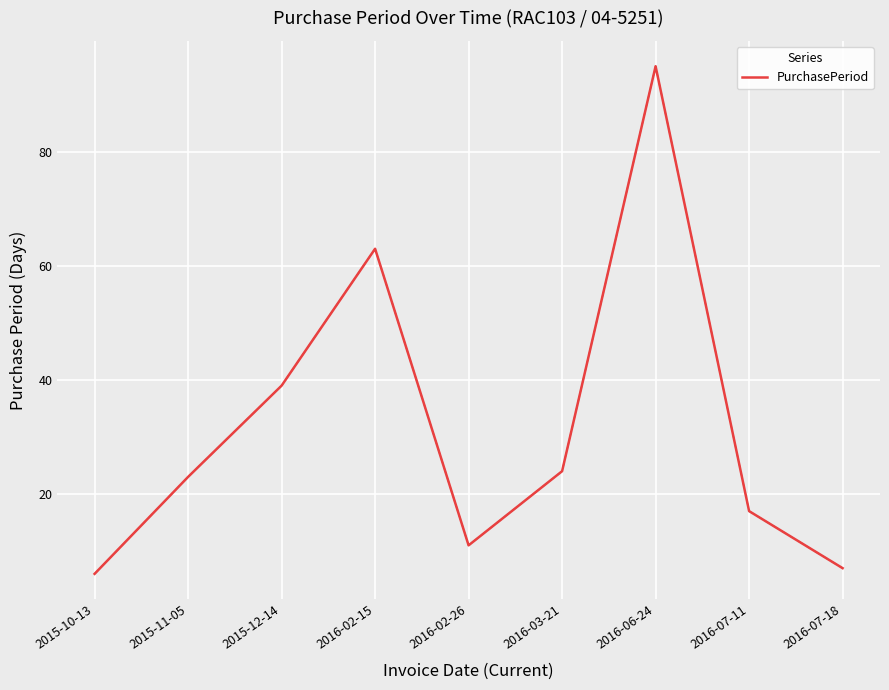

The value at 2015-10-13 is 9. True or false?

False